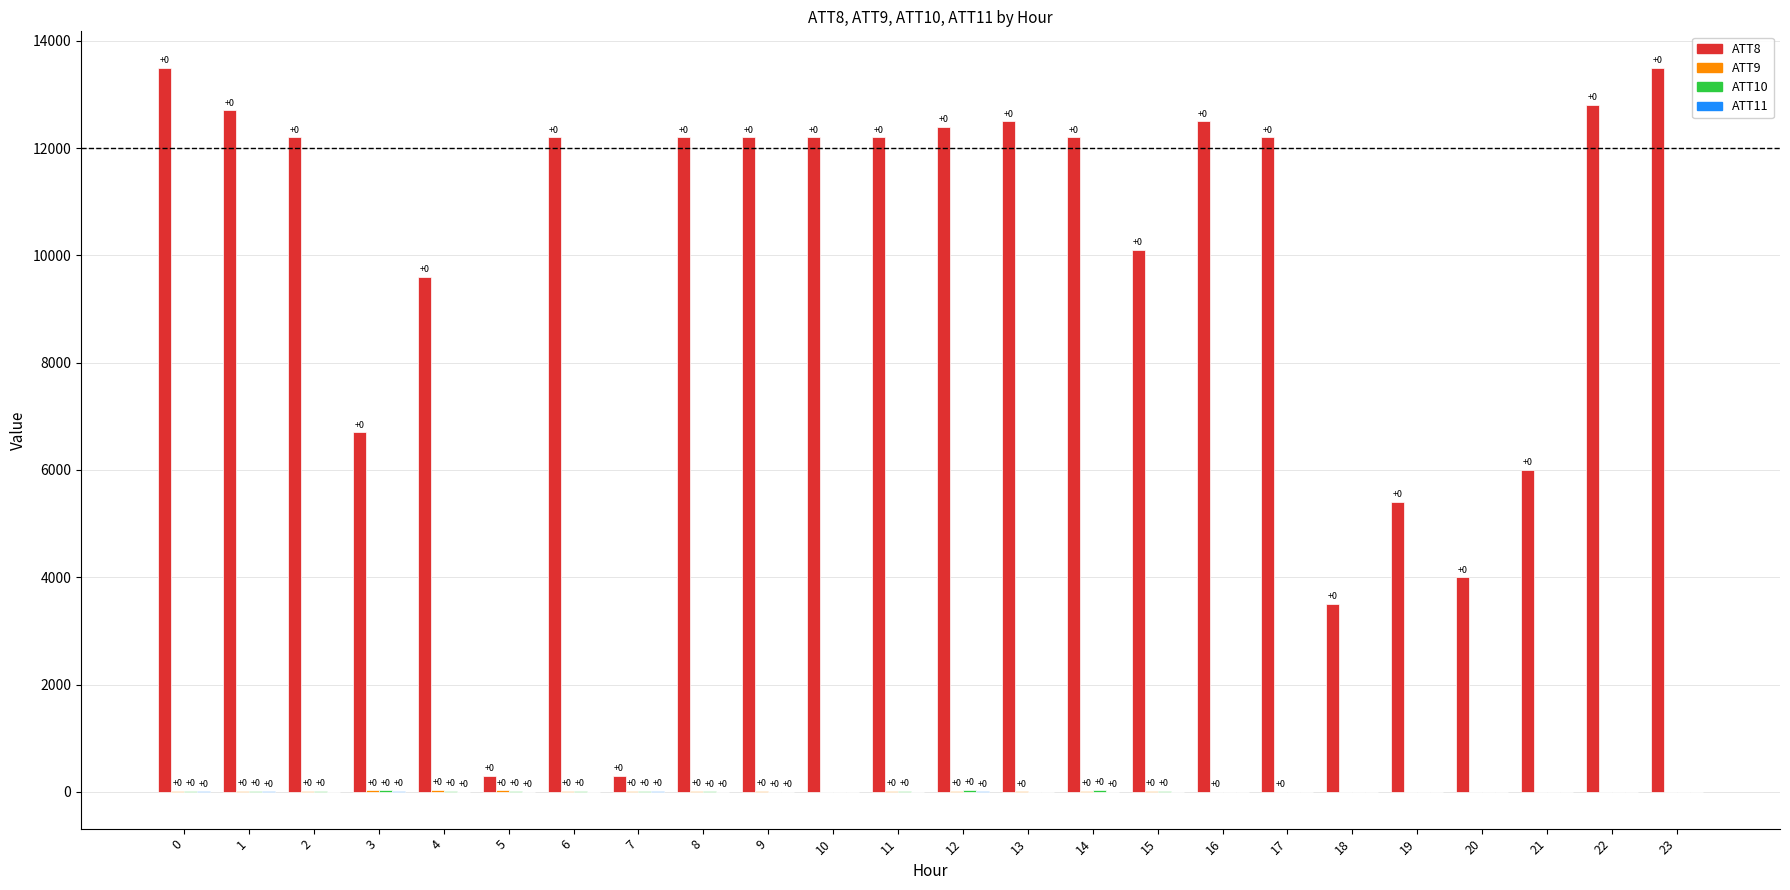

Are the bars grouped side by side (vs. stacked)?

Yes